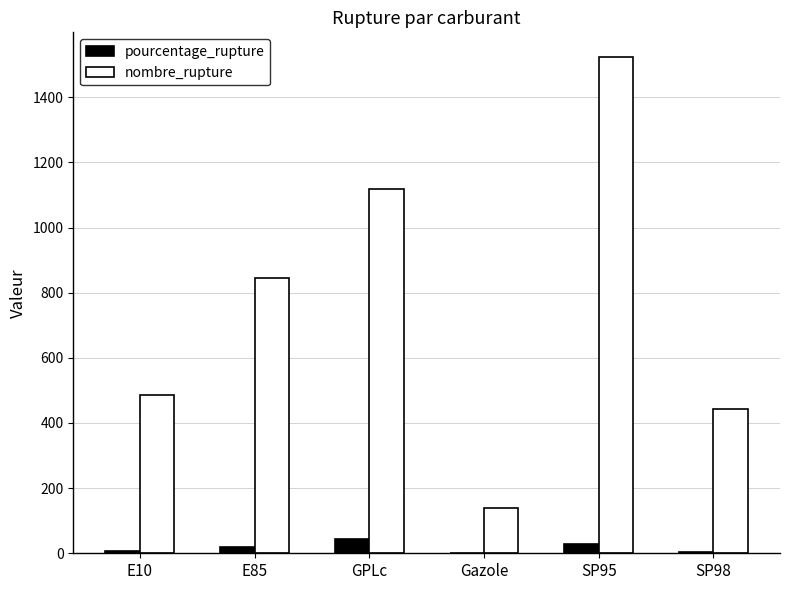

The value of nombre_rupture at GPLc is 1118.0. True or false?

True